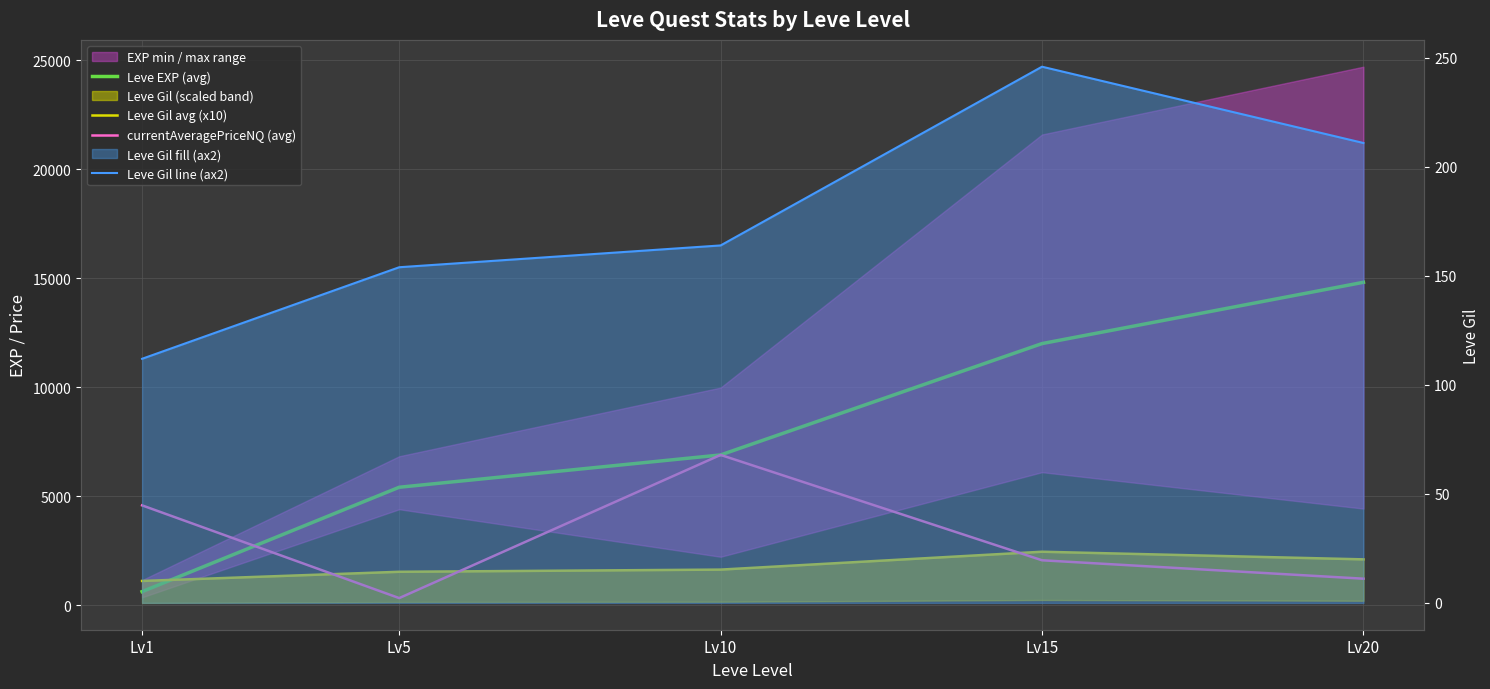

At how many categories does at least one series exceed 9351?

2